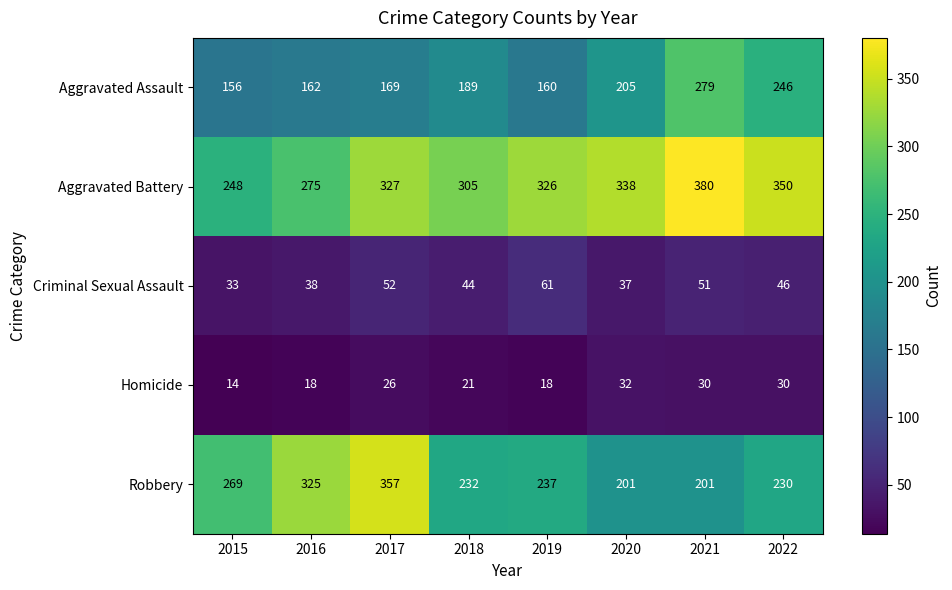

What is the total value across all series at 2015?

720